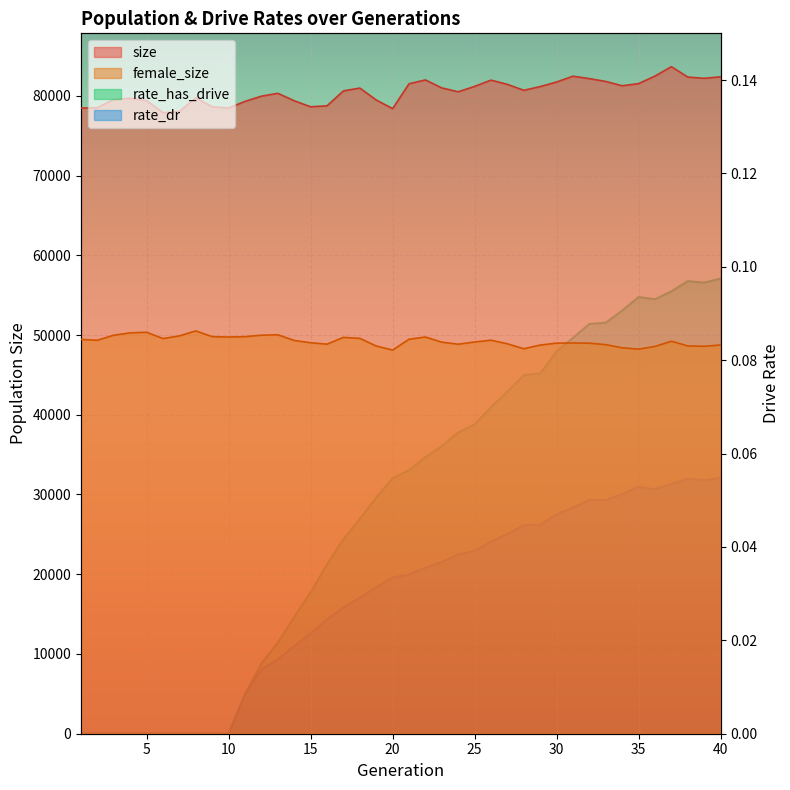

What is the difference between the maximum and minimum values in the female_size series?

2401.0